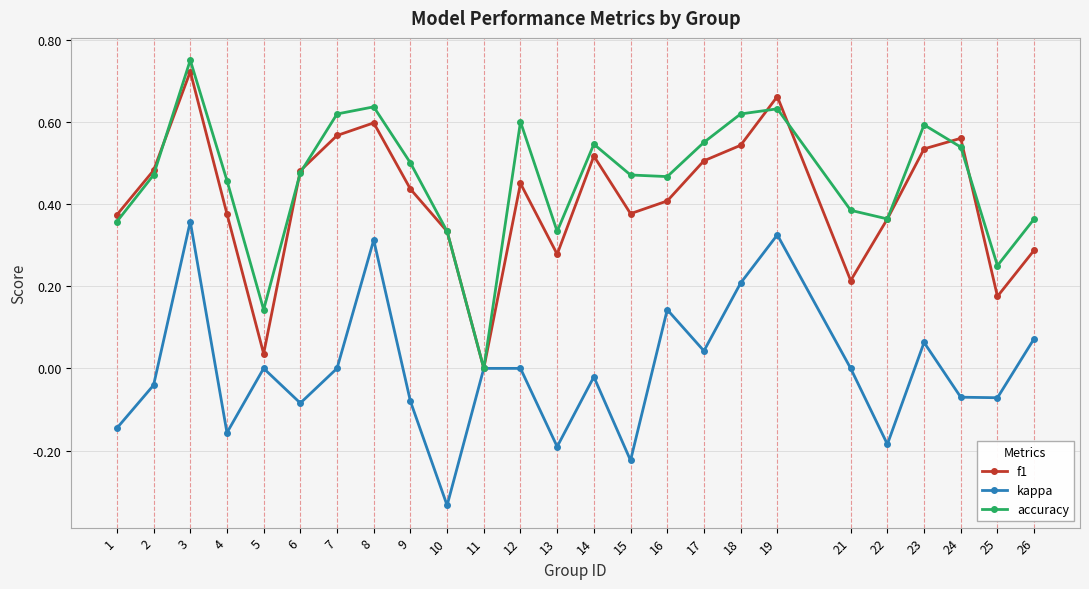

The accuracy series shows 0.9 at 14. True or false?

False